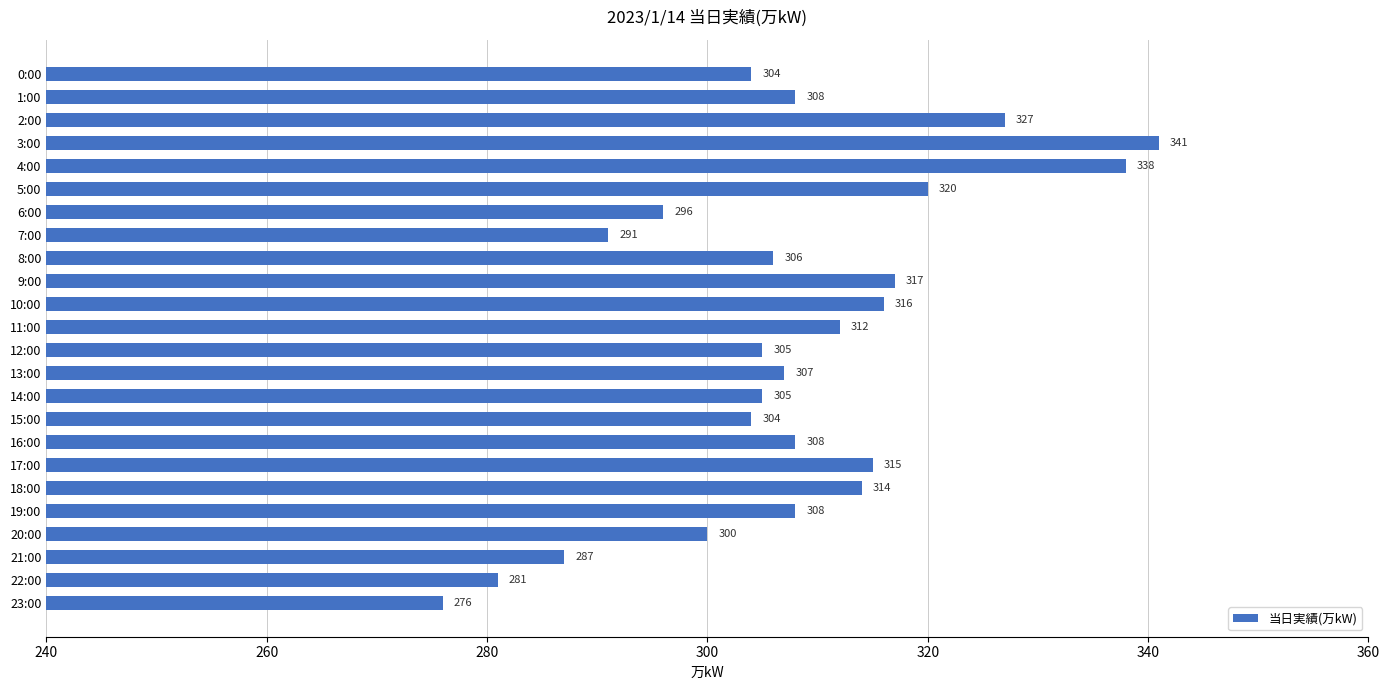

What is the sum of all values?

7386